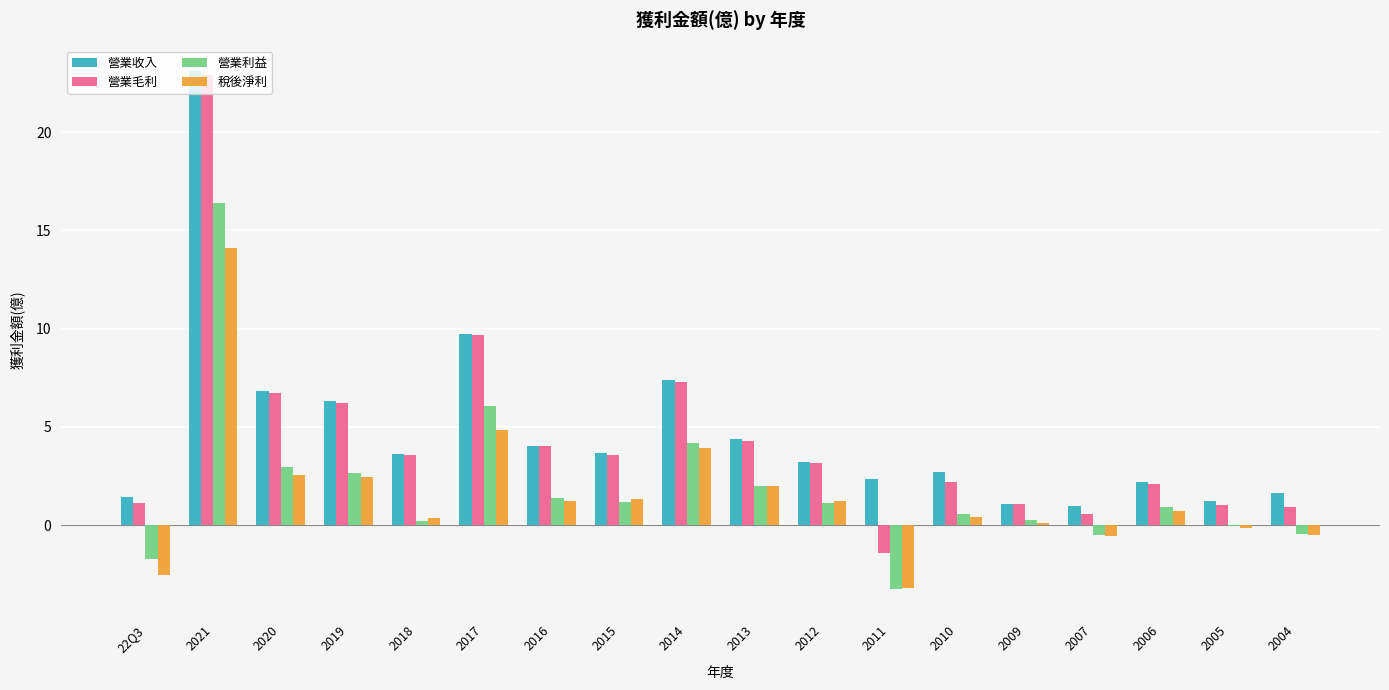

What are all the series names shown in the legend?

營業收入, 營業毛利, 營業利益, 稅後淨利